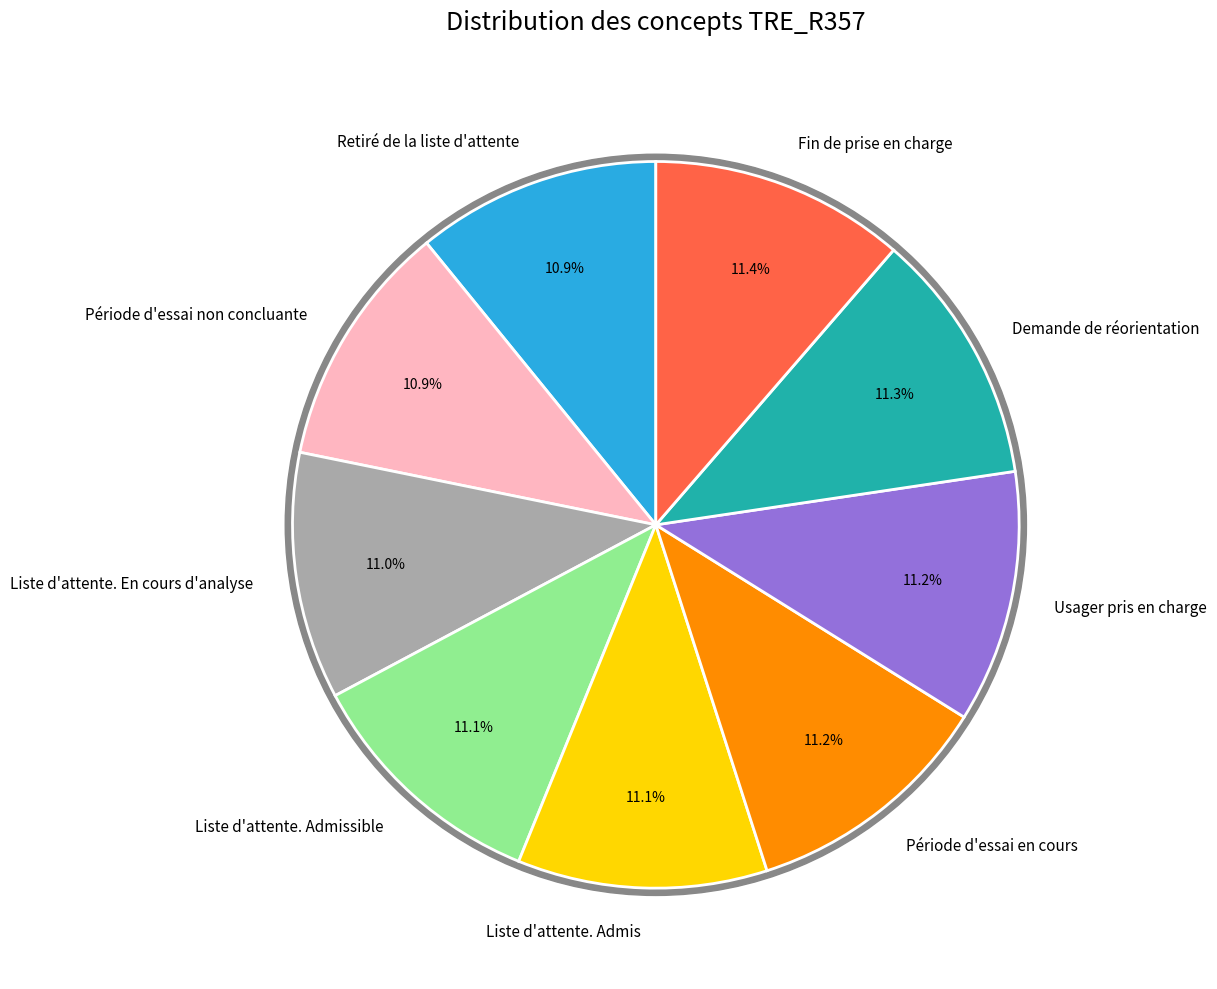

Which slice is the smallest?

Retiré de la liste d'attente